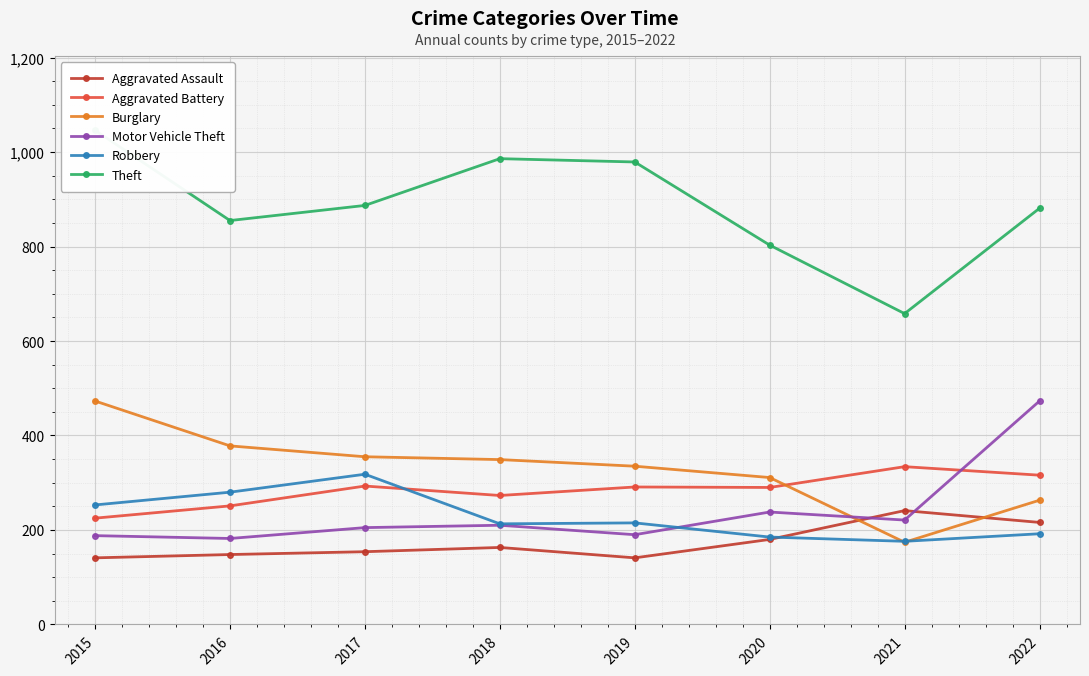

The value of Theft at 2019 is 611. True or false?

False